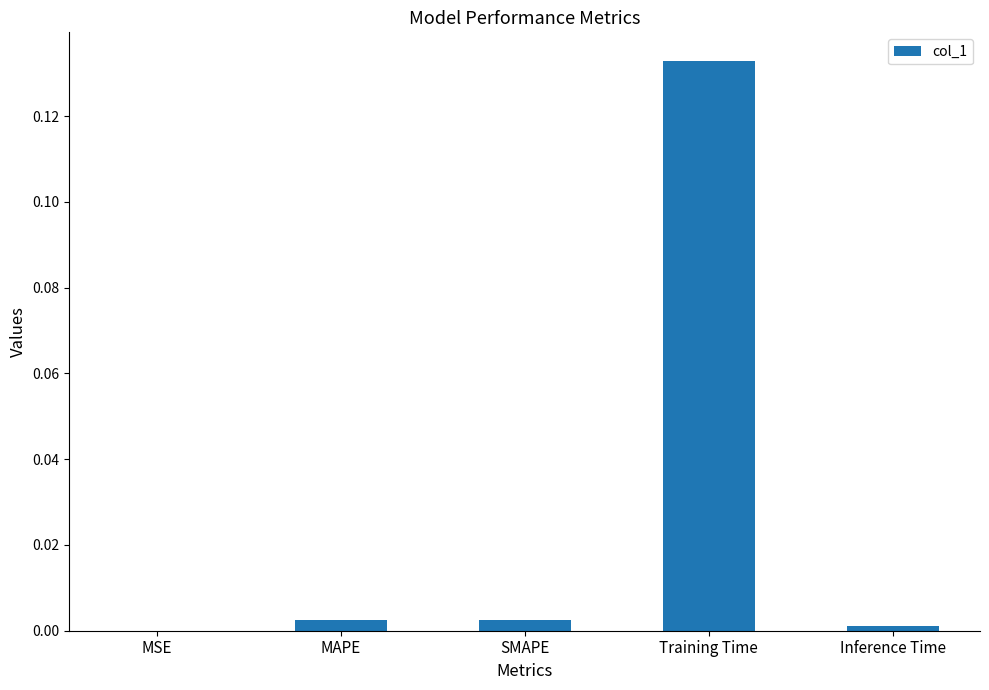

The chart shows a value of 0.0 at MAPE. True or false?

True